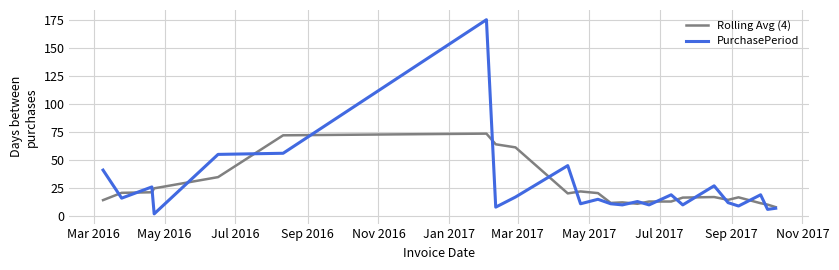

What is the maximum value shown in the chart?

175.0